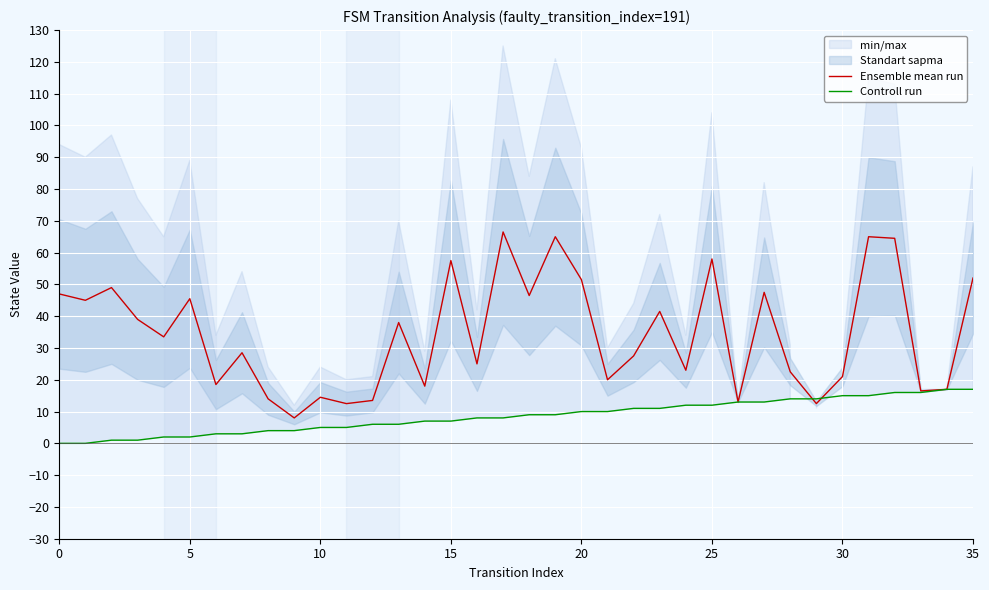

The value of Ensemble mean run at 24 is 23.0. True or false?

True